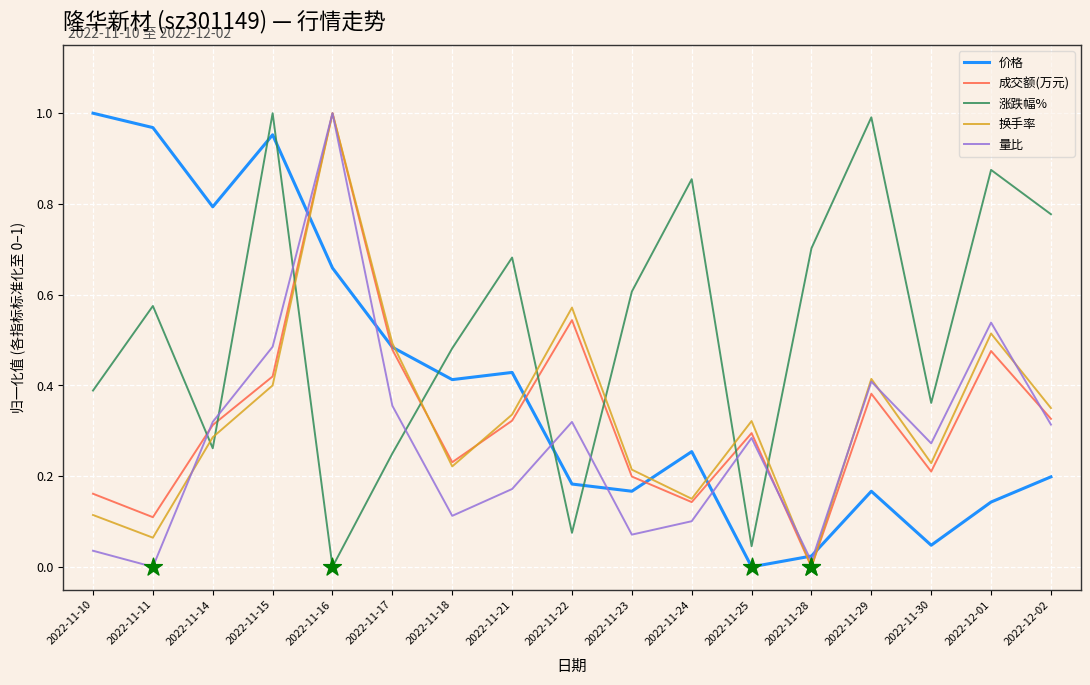

What is the total value across all series at 2022-11-15?

3.3